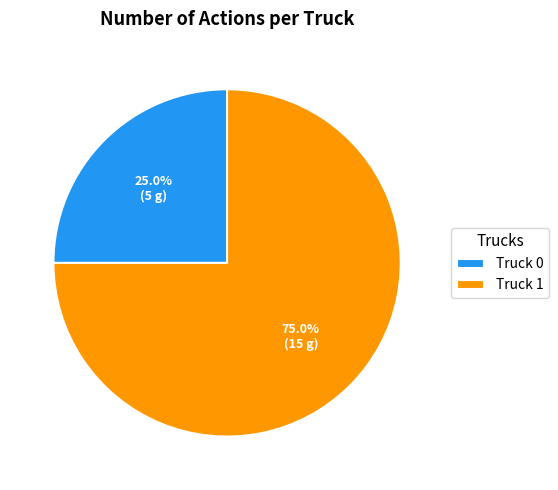

To the nearest percent, what percentage of the pie is Truck 1?

75%